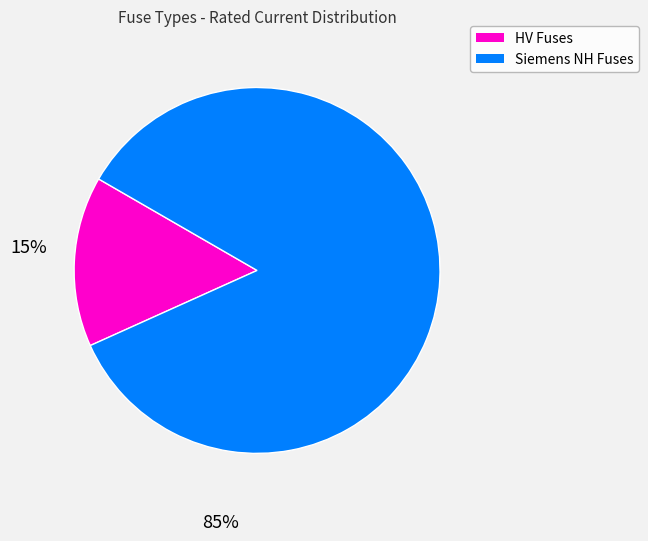

Is there a majority slice in this chart?

Yes